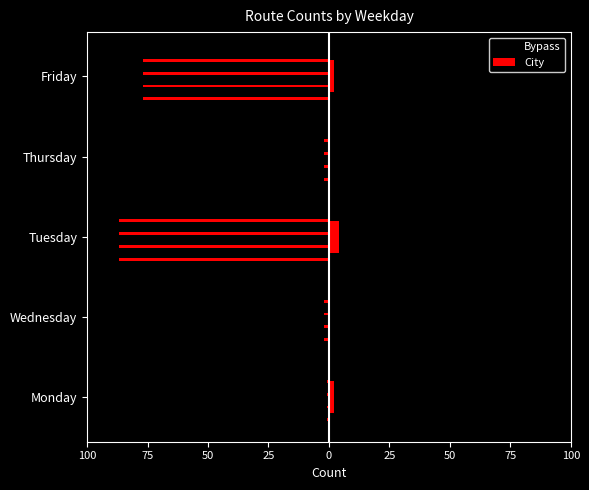

Which series has the largest total across all categories?

City